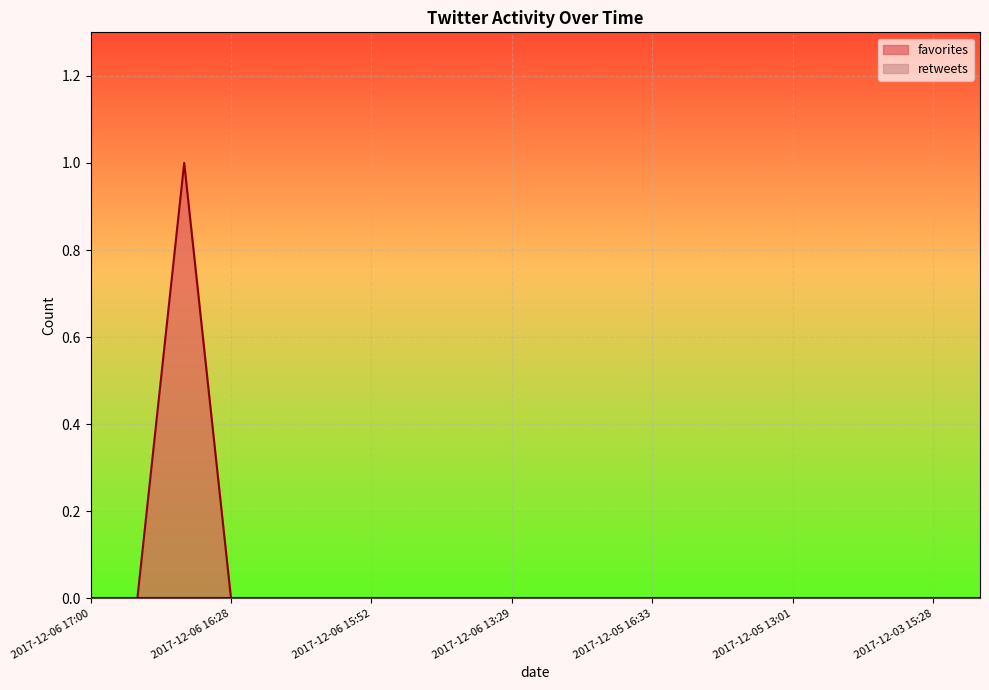

What is the difference between the values at 2017-12-06 16:46 and 2017-12-06 14:35?

1